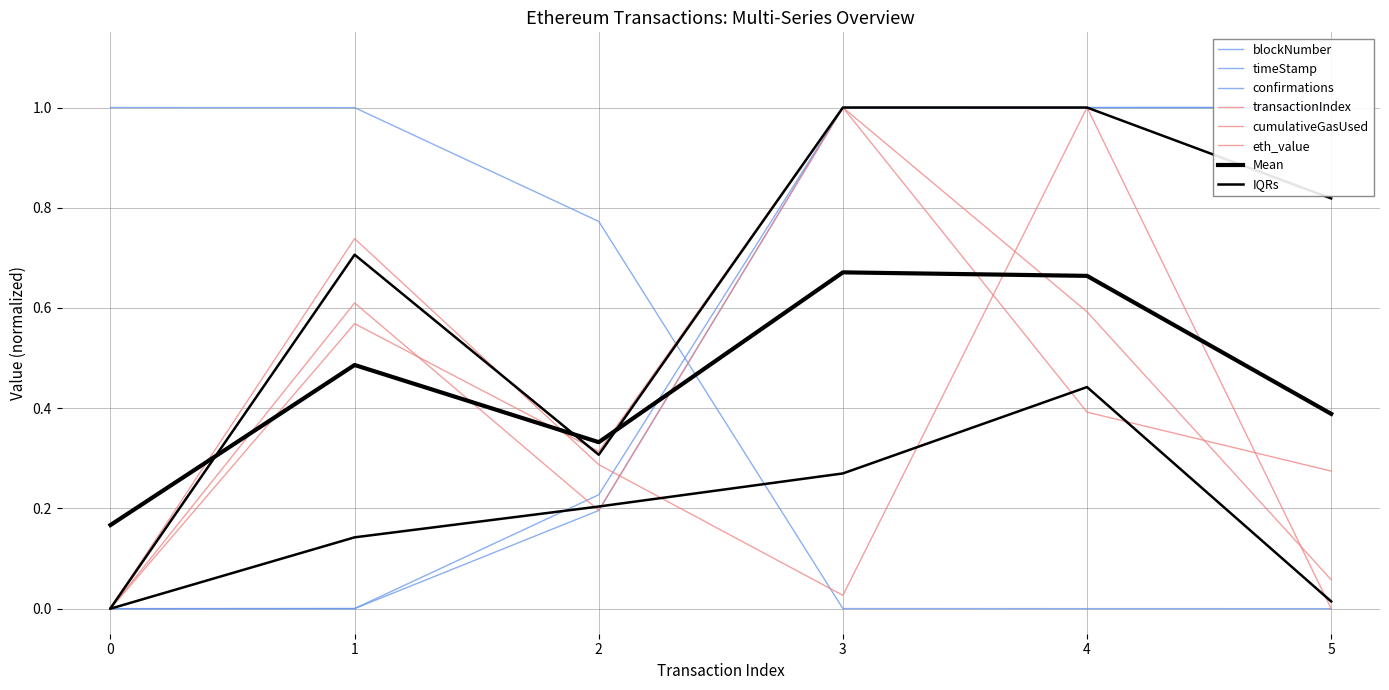

How many interior local peaks does the cumulativeGasUsed series have?

2